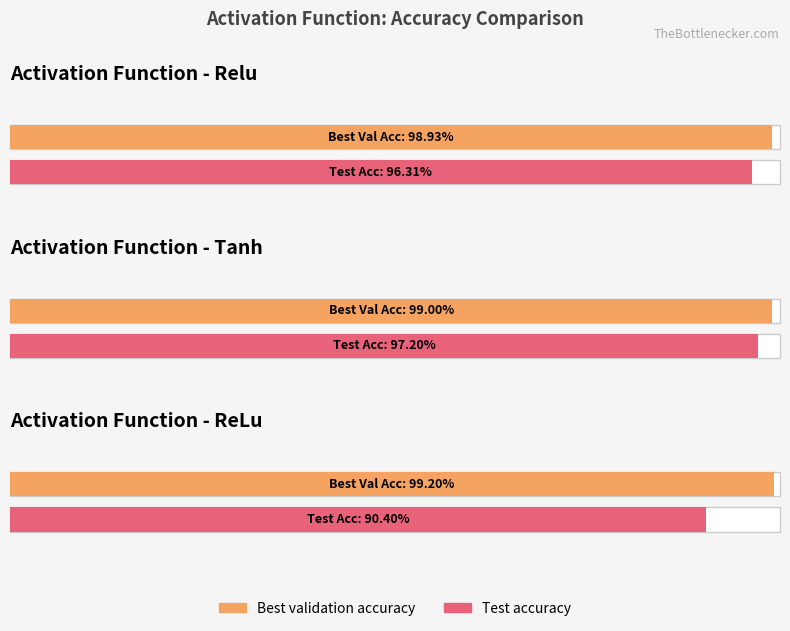

How many distinct data groups are displayed?

2